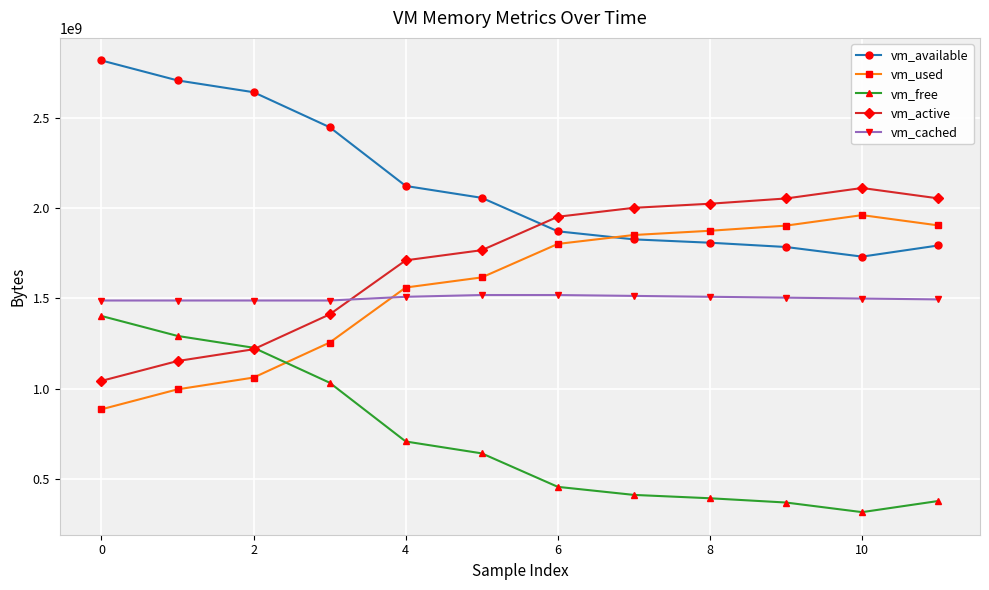

At how many categories does at least one series exceed 1596824006?

12